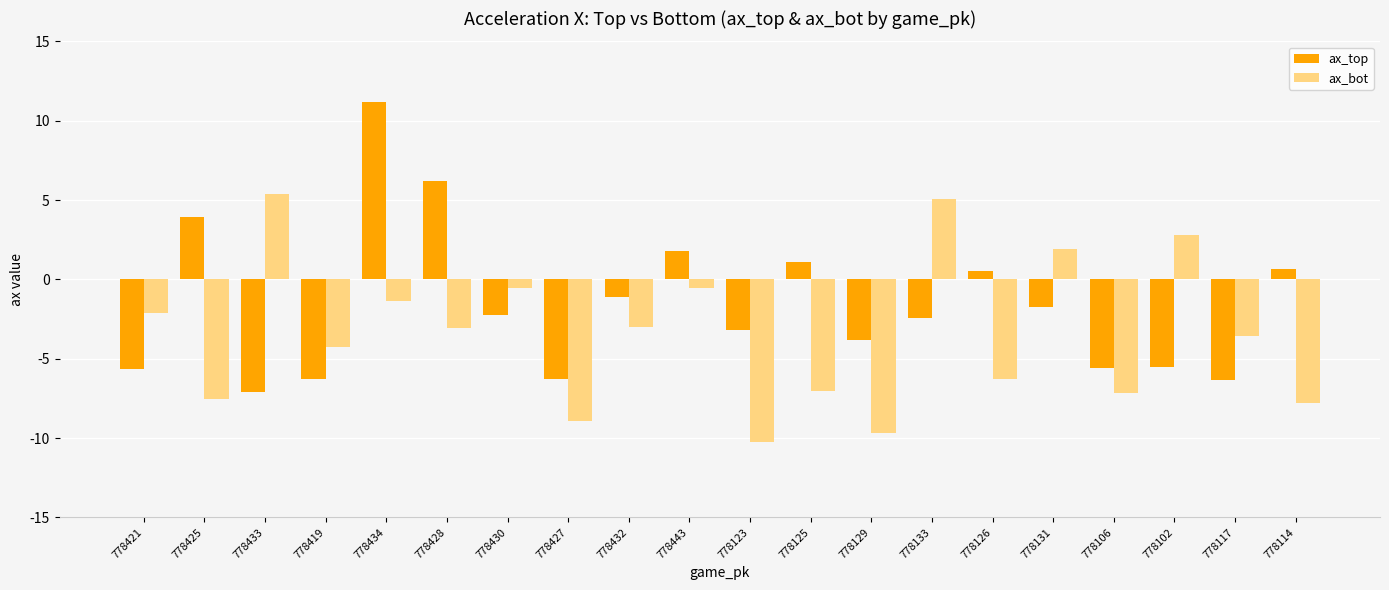

What value does the ax_bot series have at 778432?

-3.0